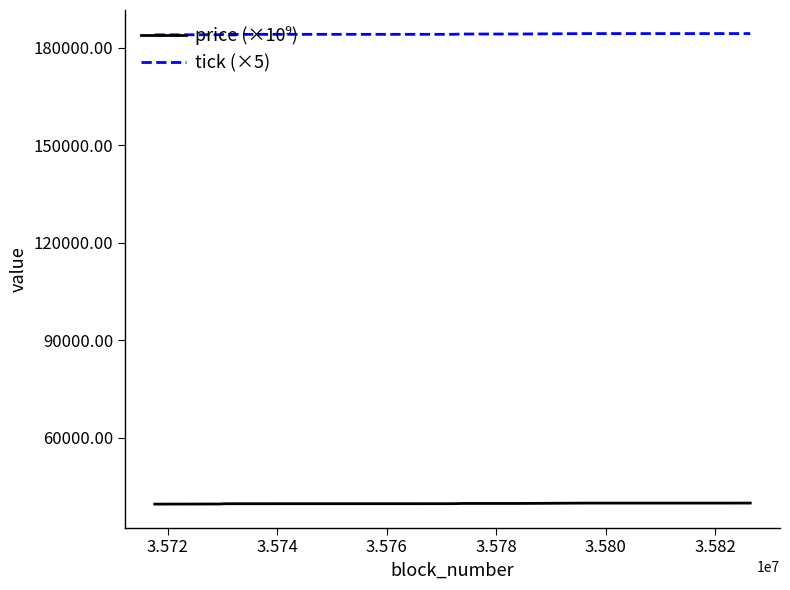

Which series has the largest total across all categories?

tick (×5)